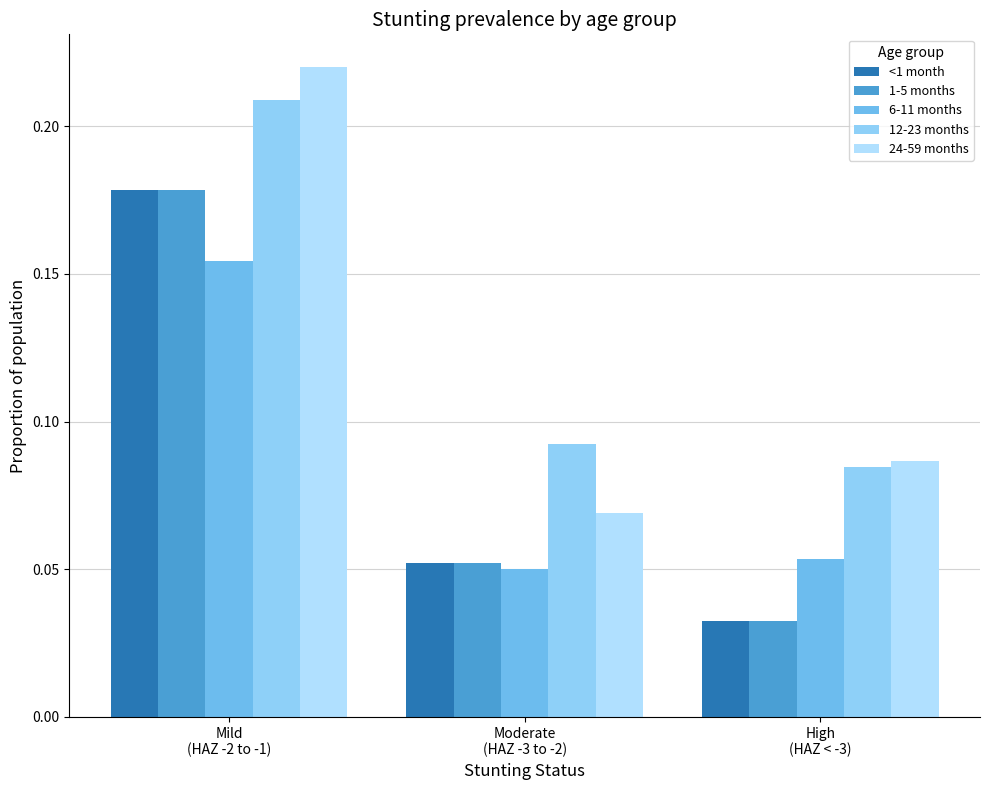

What is the label of the 3rd bar from the left?

High
(HAZ < -3)